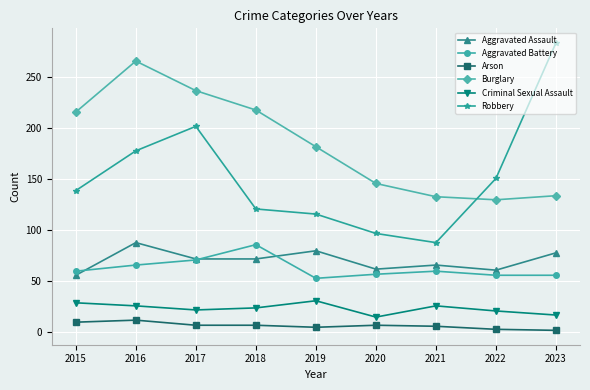

The Aggravated Battery series shows 74 at 2022. True or false?

False